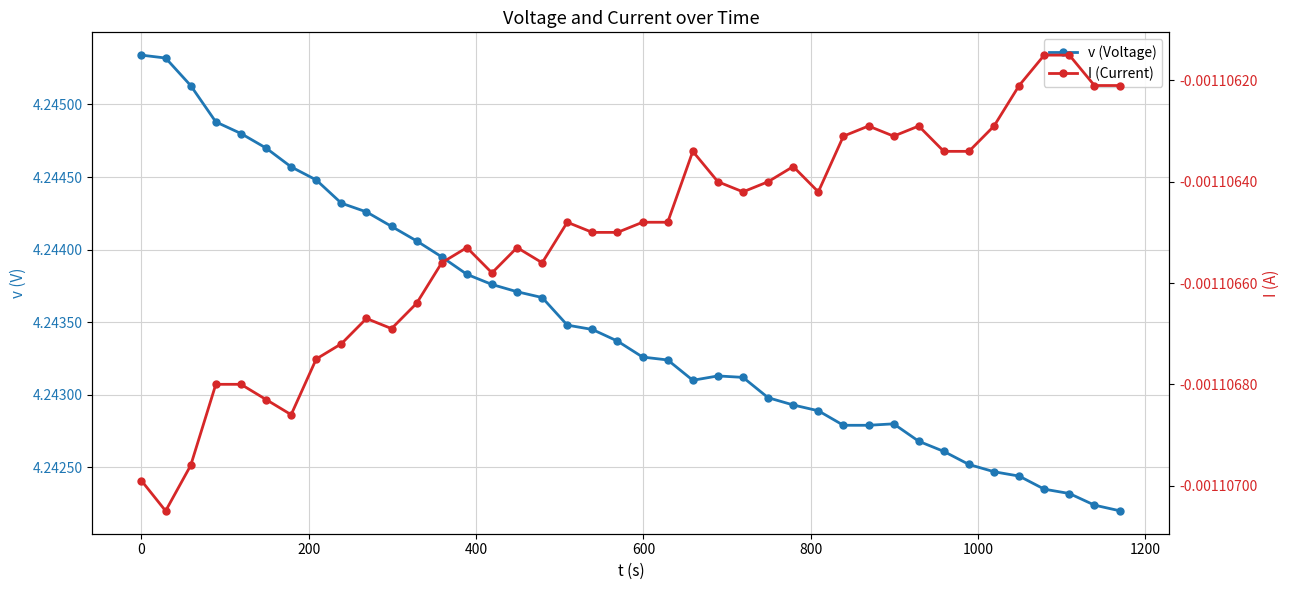

Reading left to right, extract all data points from this chart.

v (Voltage): 4.2	4.2	4.2	4.2	4.2	4.2	4.2	4.2	4.2	4.2	4.2	4.2	4.2	4.2	4.2	4.2	4.2	4.2	4.2	4.2	4.2	4.2	4.2	4.2	4.2	4.2	4.2	4.2	4.2	4.2	4.2	4.2	4.2	4.2	4.2	4.2	4.2	4.2	4.2	4.2
I (Current): -0.0	-0.0	-0.0	-0.0	-0.0	-0.0	-0.0	-0.0	-0.0	-0.0	-0.0	-0.0	-0.0	-0.0	-0.0	-0.0	-0.0	-0.0	-0.0	-0.0	-0.0	-0.0	-0.0	-0.0	-0.0	-0.0	-0.0	-0.0	-0.0	-0.0	-0.0	-0.0	-0.0	-0.0	-0.0	-0.0	-0.0	-0.0	-0.0	-0.0